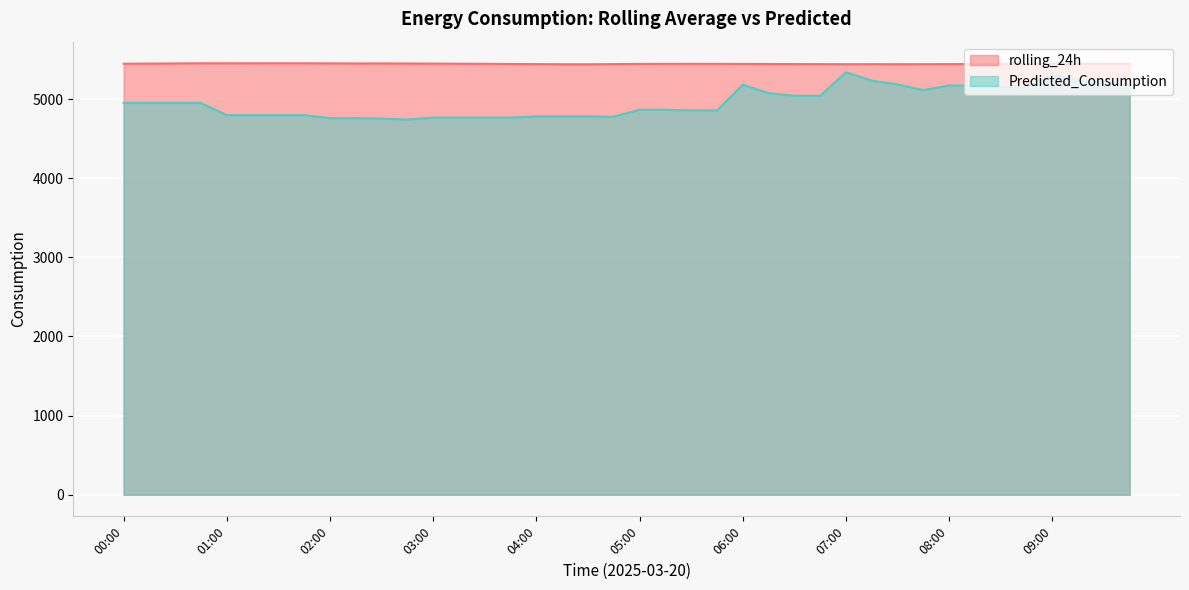

Reading right to left, extract all data points from this chart.

rolling_24h: 5446.1	5445.9	5447.1	5447.8	5446.6	5445.1	5443.4	5441.9	5441.3	5440.8	5441.4	5441.1	5441.7	5442.4	5443.8	5444.0	5444.9	5445.2	5444.7	5444.4	5442.1	5439.9	5440.3	5442.1	5443.6	5445.8	5446.8	5448.5	5450.1	5450.9	5450.4	5451.4	5452.5	5452.5	5452.3	5452.9	5452.9	5450.5	5448.9	5446.9
Predicted_Consumption: 5182.4	5214.2	5232.1	5309.4	5148.4	5155.2	5171.5	5171.5	5114.3	5186.0	5233.3	5339.1	5042.0	5042.3	5075.7	5181.6	4857.4	4857.4	4865.4	4865.4	4777.9	4781.7	4781.7	4781.7	4765.9	4765.9	4765.9	4765.9	4741.8	4753.4	4759.3	4759.3	4797.1	4797.1	4797.1	4797.1	4951.3	4951.3	4951.3	4951.3